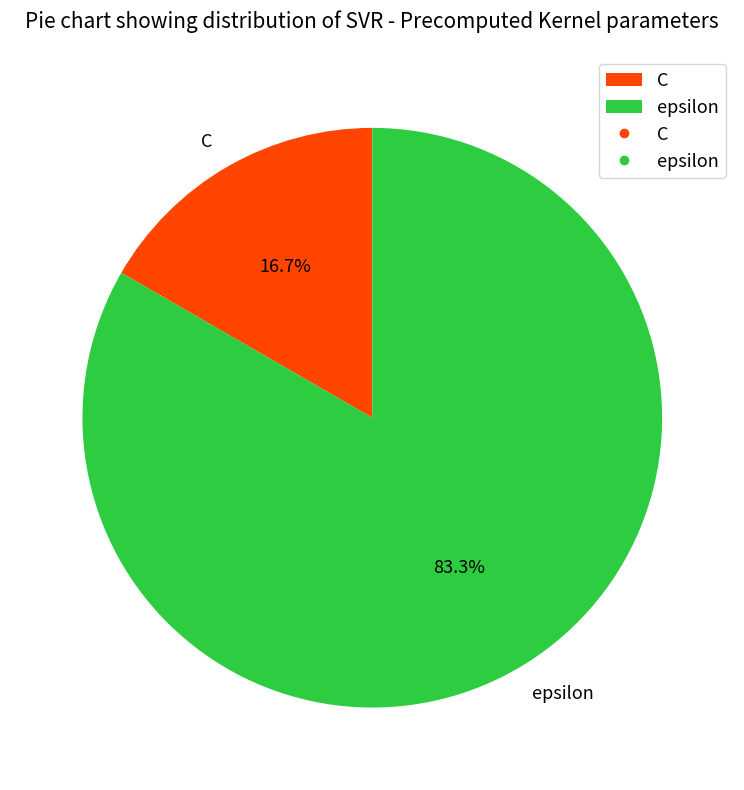

What portion of the pie excludes C?

83.3%